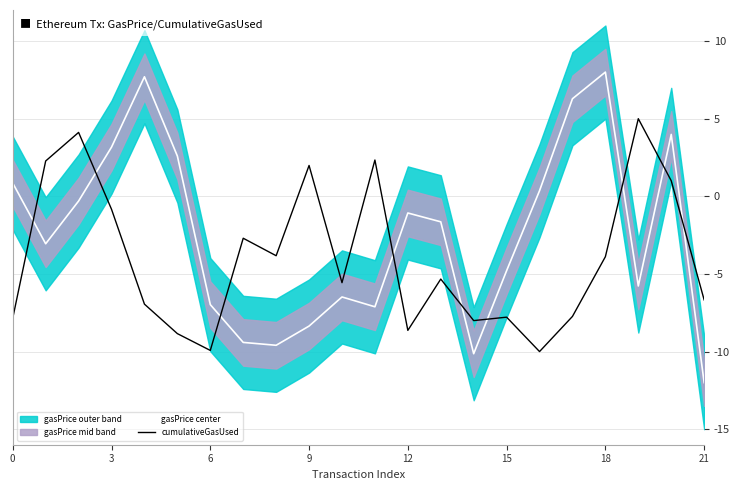

What is the sum of all cumulativeGasUsed values?

-87.8